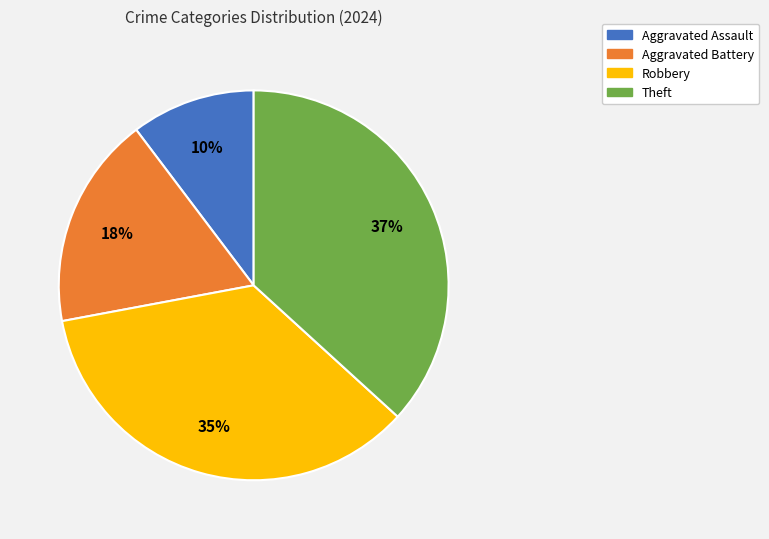

To the nearest percent, what is the combined percentage of Theft and Robbery?

72%